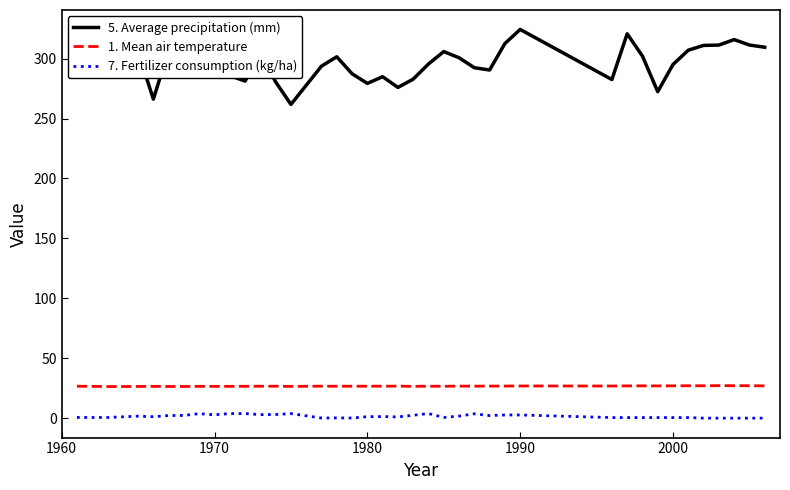

Which series has the largest range (max minus min)?

5. Average precipitation (mm)